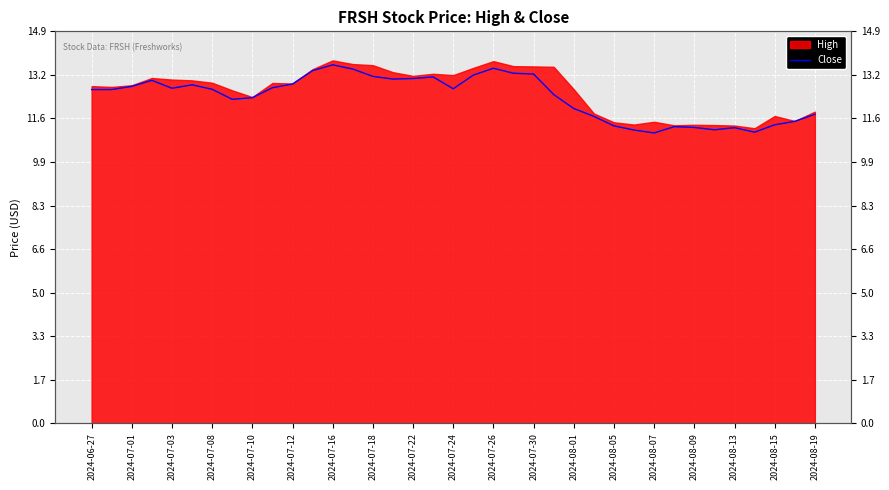

Is it true that the value at 2024-07-10 is 8.1?

False